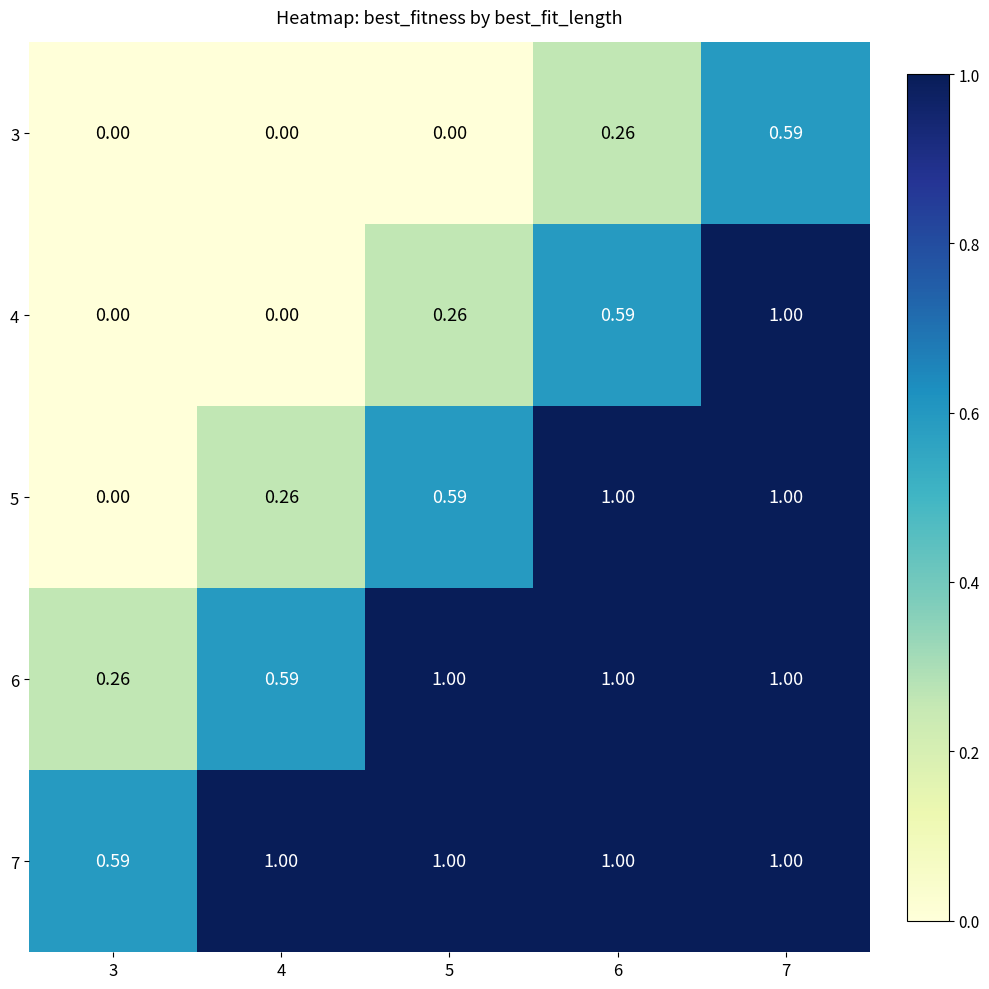

Is the value of 3 at 4 greater than the value of 7 at 5?

No